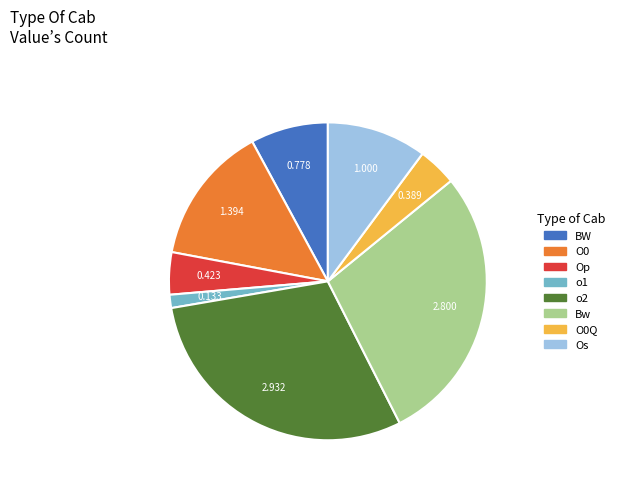

Is Bw the majority of the pie?

No